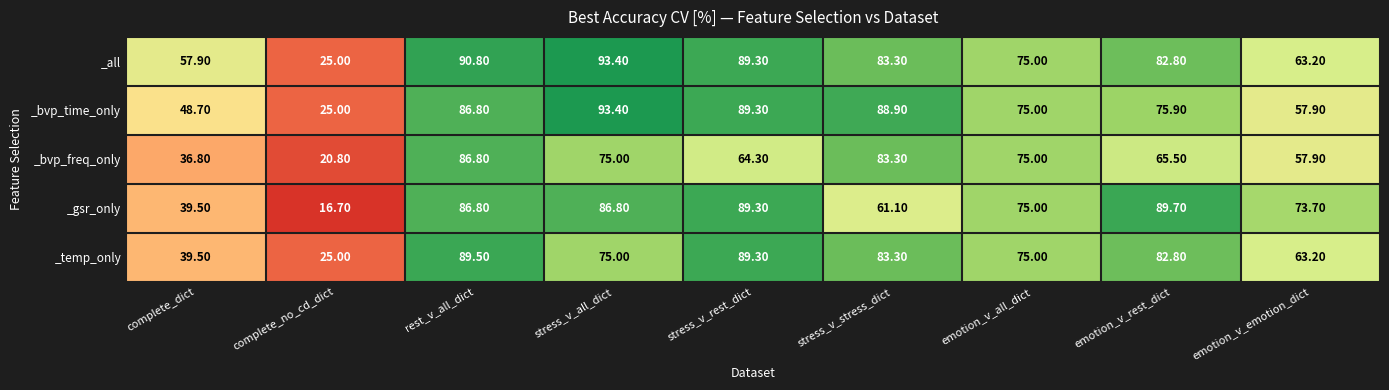

What is the average value of the _temp_only series?

69.2